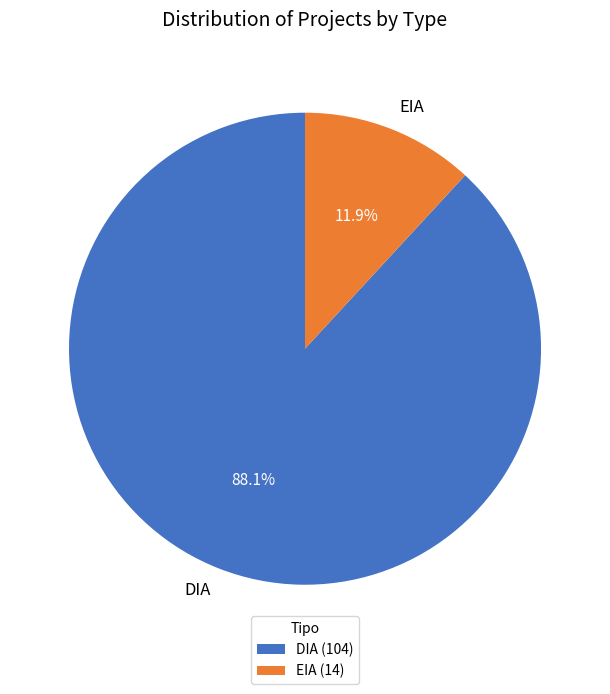

What is the largest slice in the pie chart?

DIA